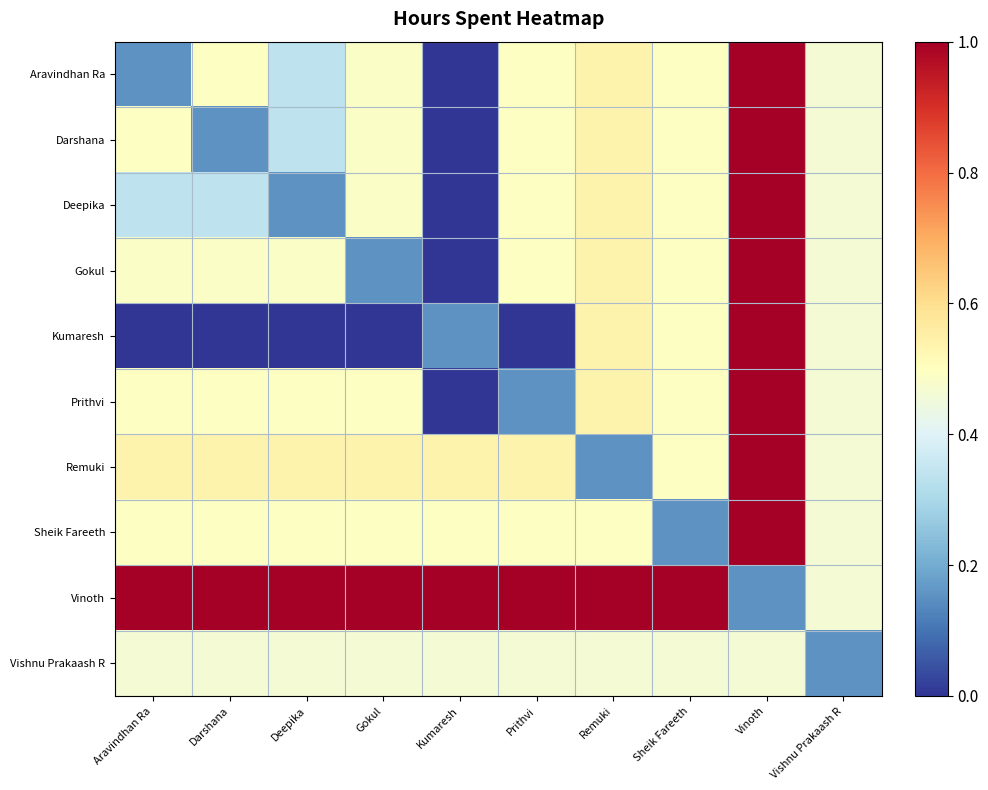

How many categories are shown in the chart?

10